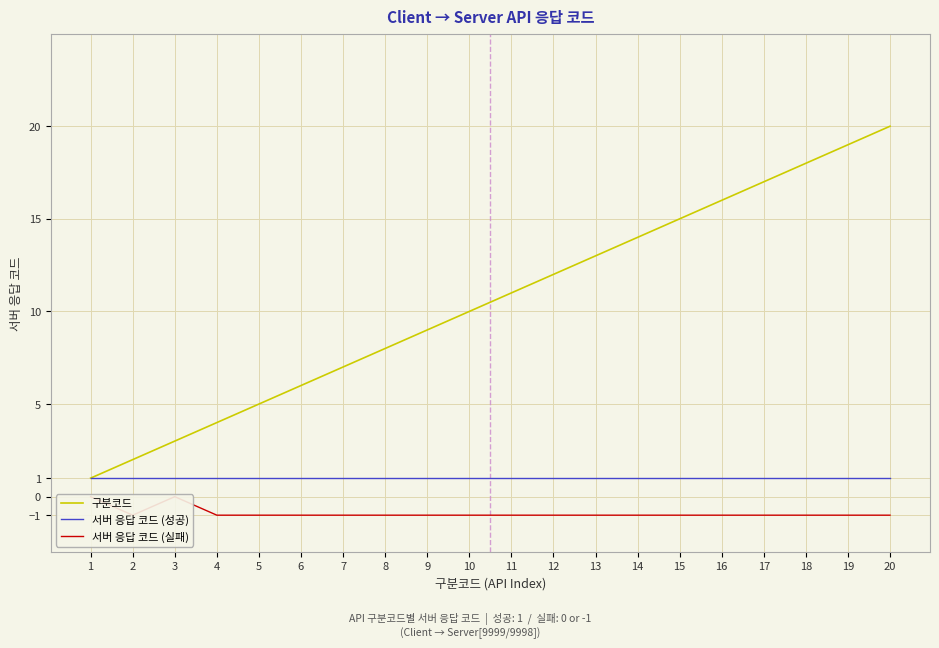

Is the value of 서버 응답 코드 (실패) at 16 greater than the value of 구분코드 at 1?

No